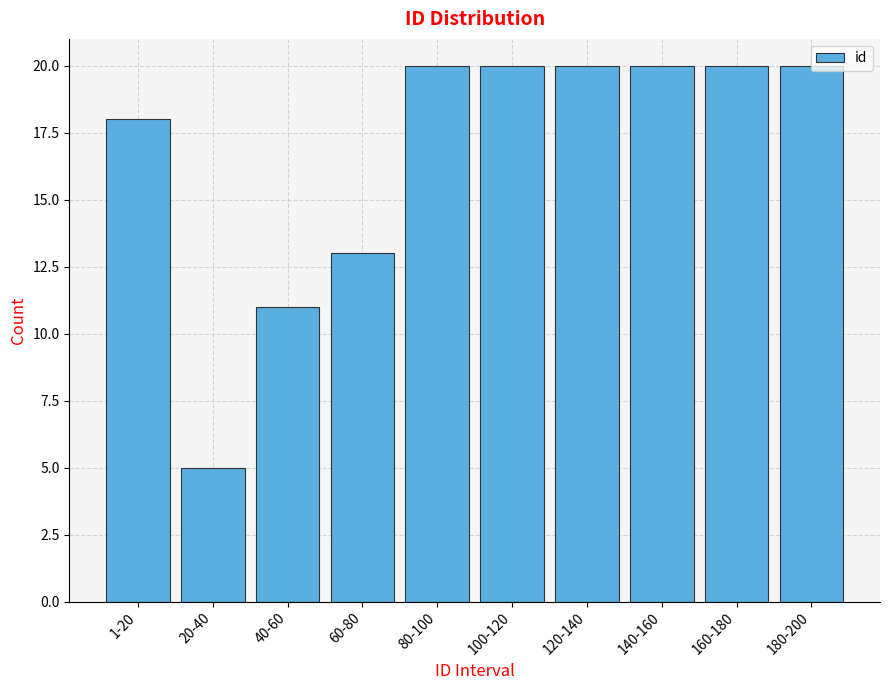

What is the sum of all values?

167